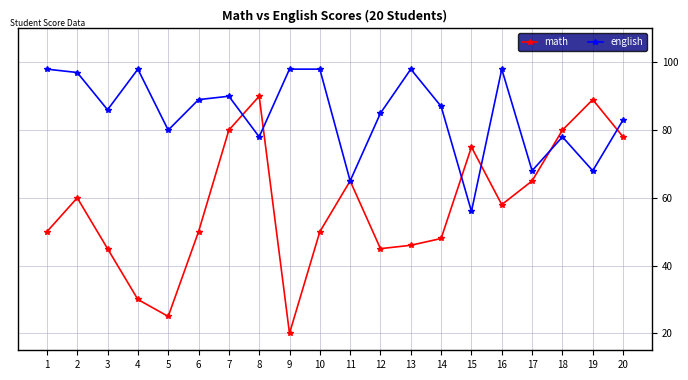

The value of english at 8 is 21. True or false?

False